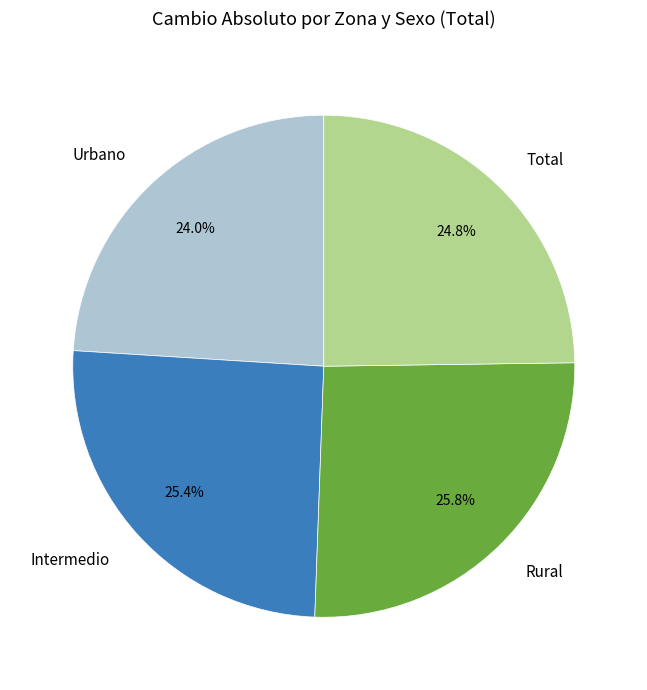

True or false: Total accounts for 25% of the total.

True